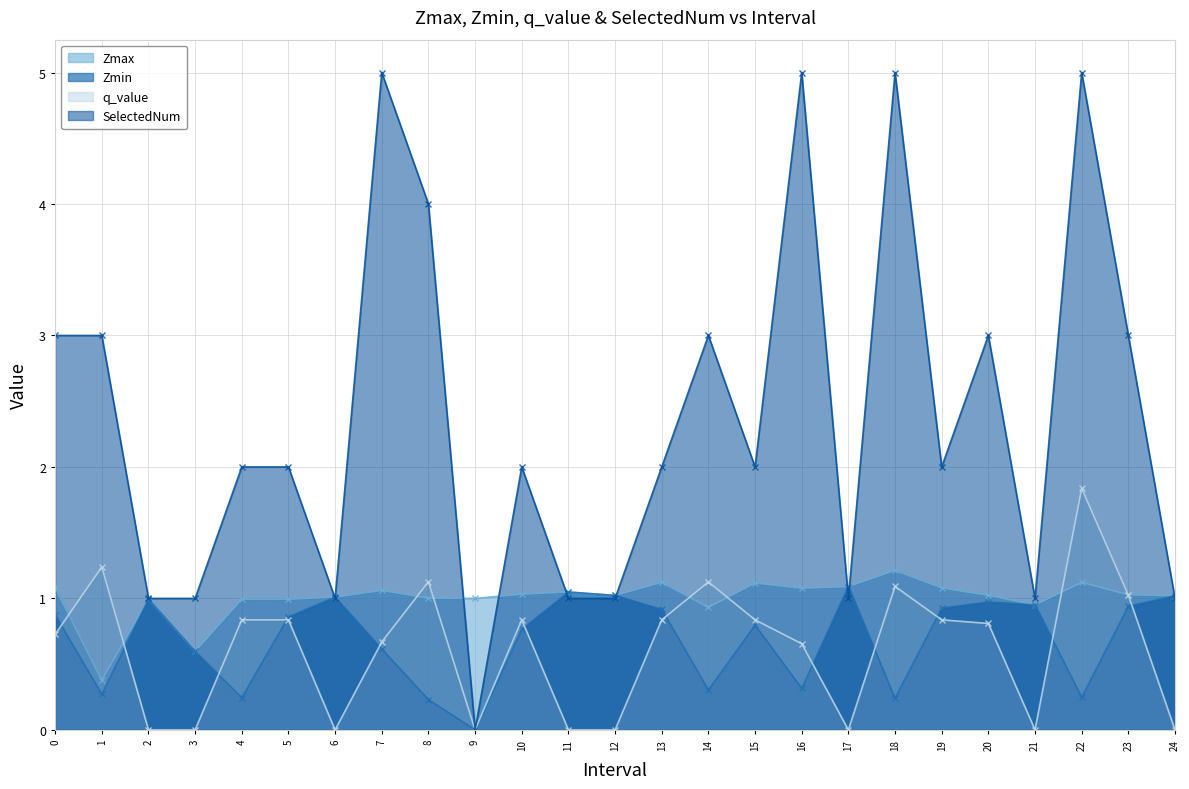

What is the difference between the maximum and second lowest values in the q_value series?

1.8